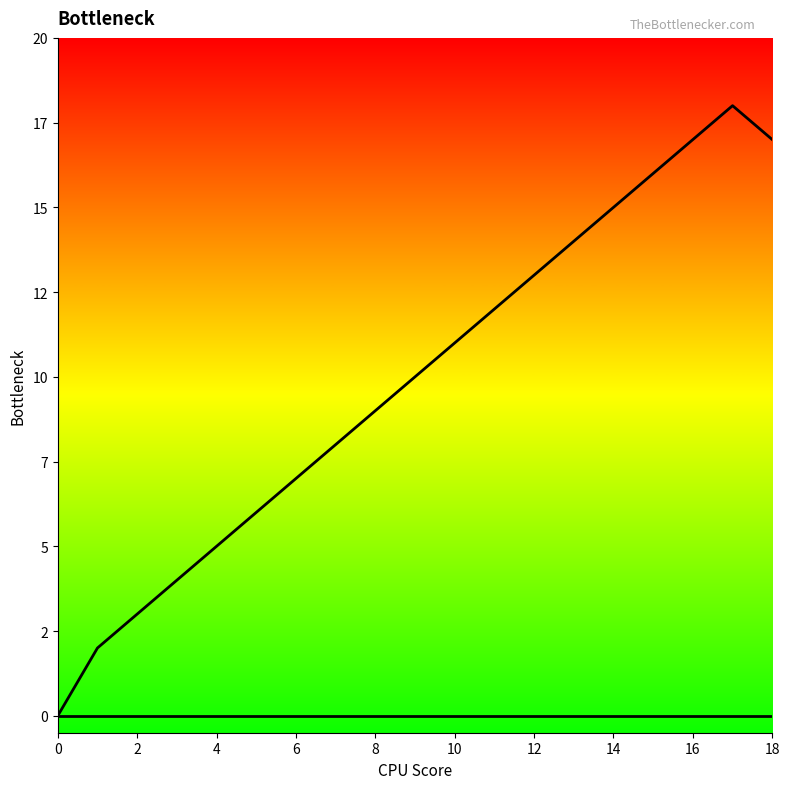

True or false: col_1_line and col_2_line cross at least once.

False